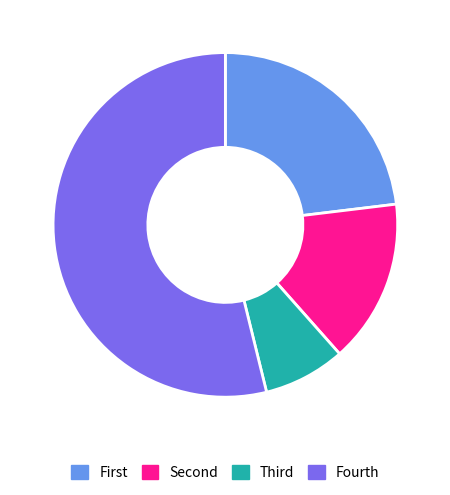

Rank the categories by value from lowest to highest.

Third, Second, First, Fourth